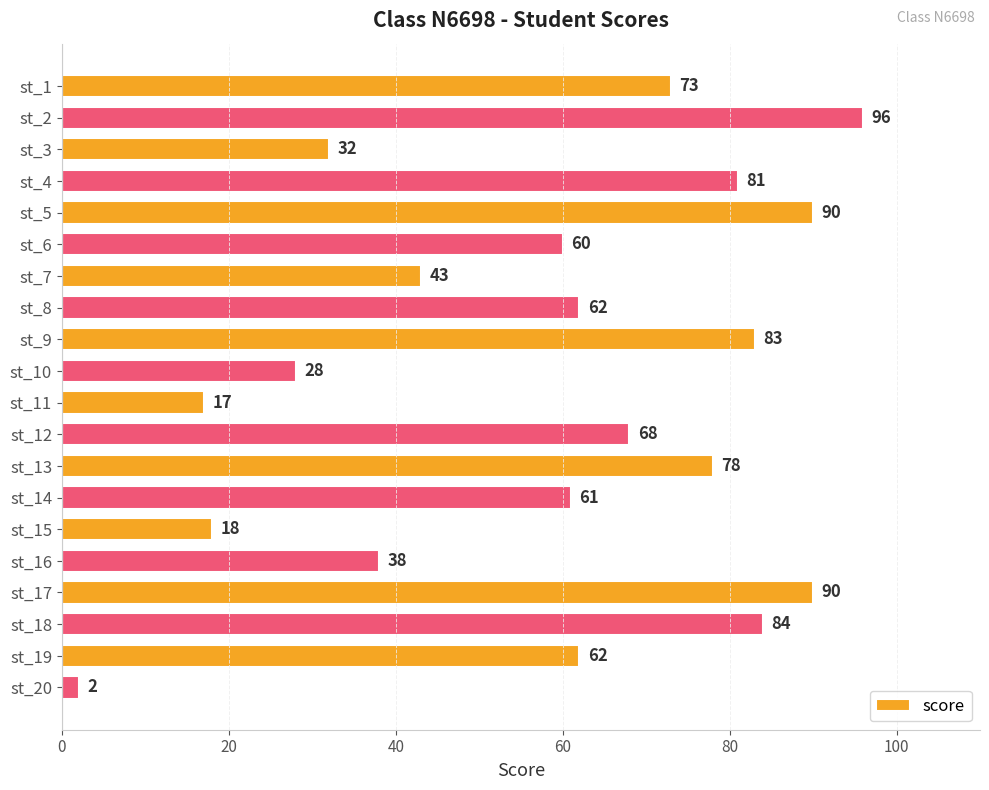

What is the value of the 7th bar from the top?

43